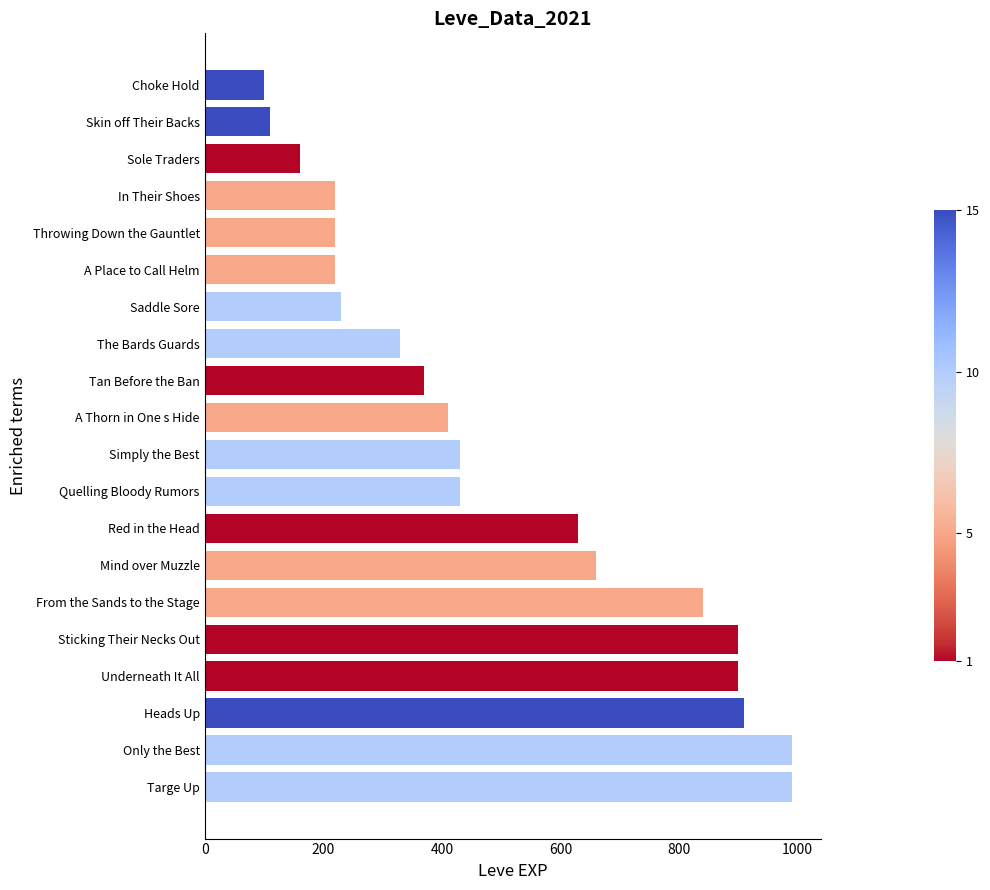

What is the sum of all values?

10050